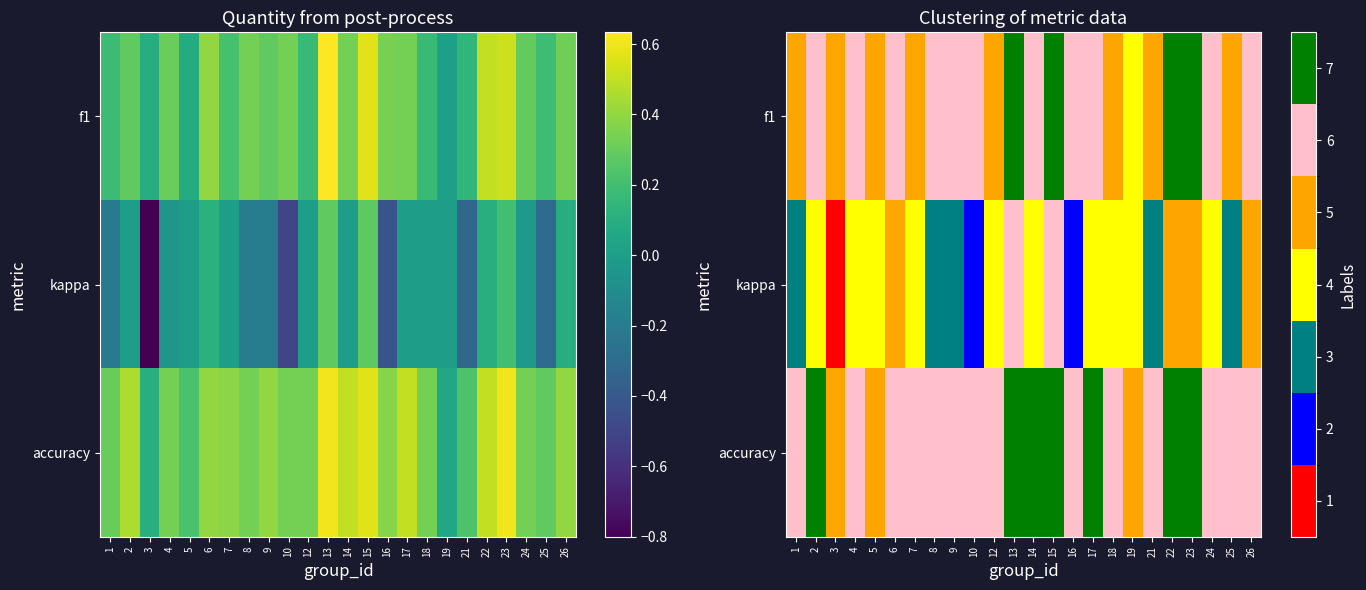

At how many categories does at least one series exceed 6?

7